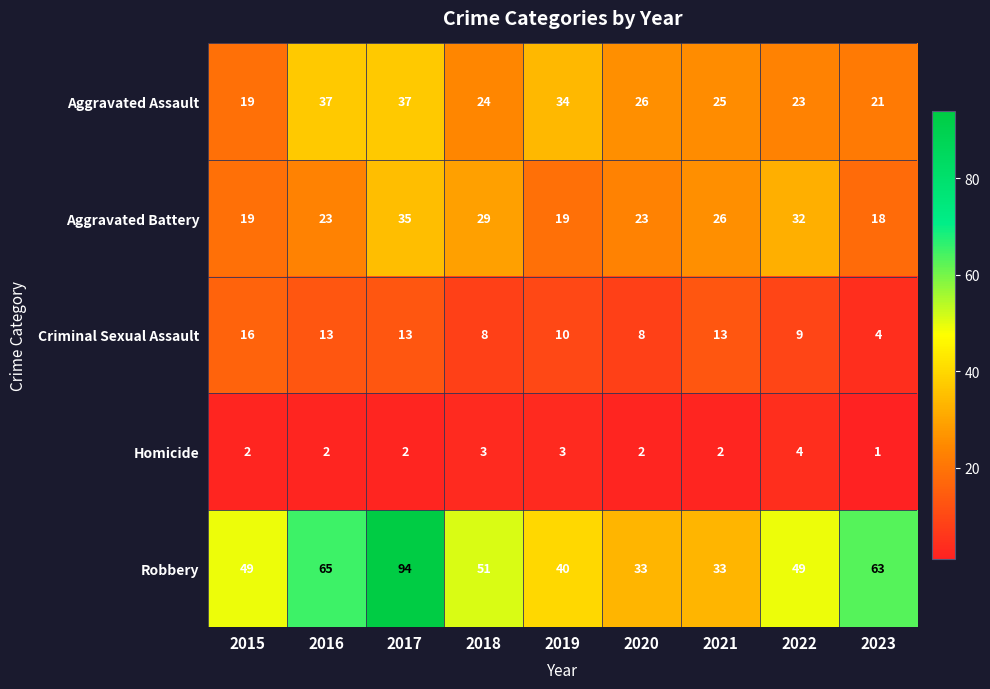

What is the difference between the highest and lowest values at 2022?

45